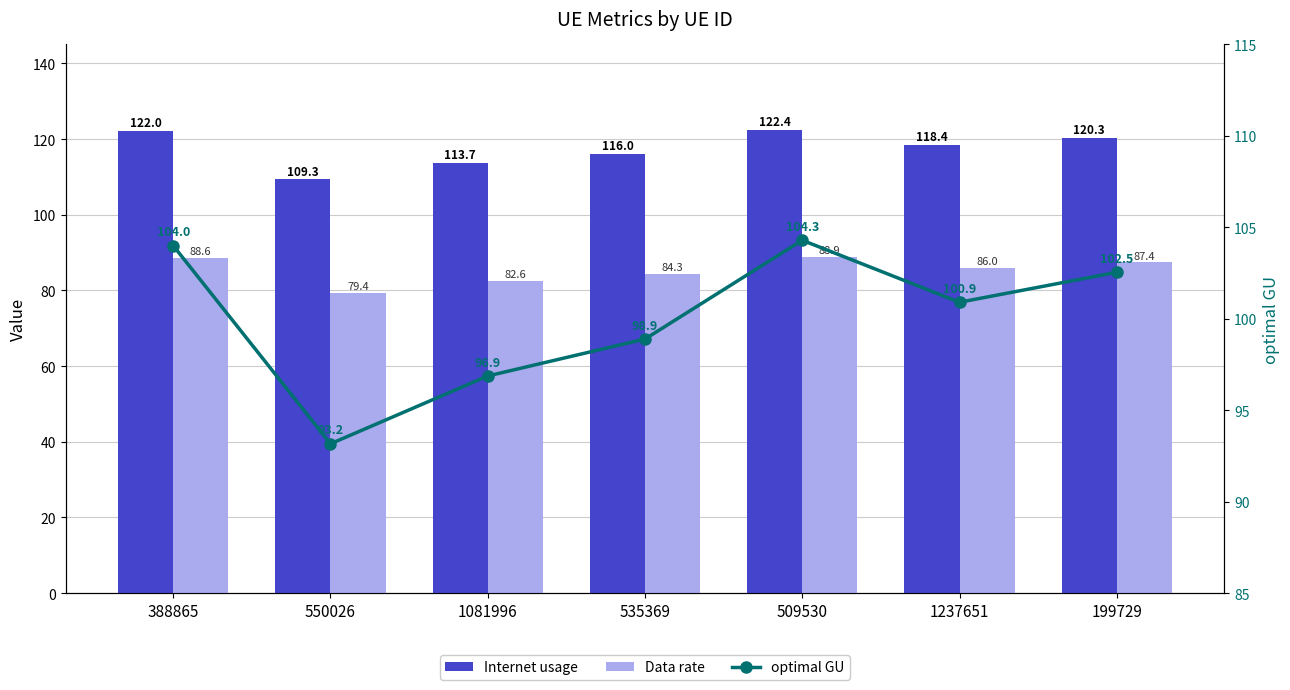

What value does the Data rate series have at 535369?

84.3